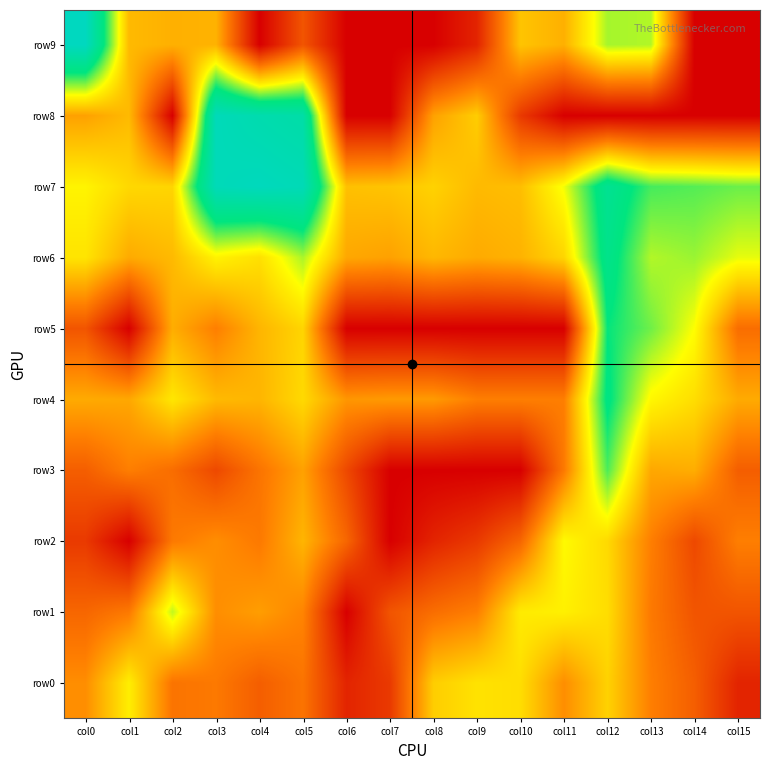

What is the total value across all series at col12?

47.2